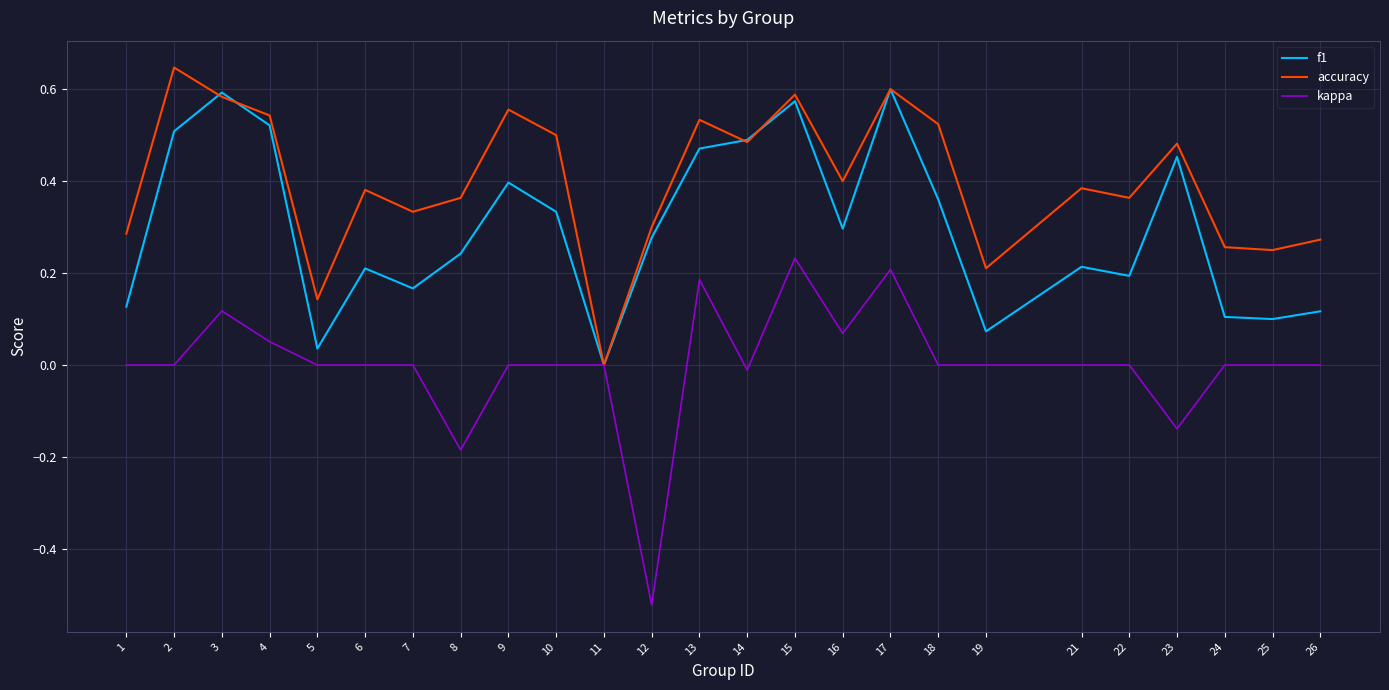

Does the chart display data point markers on the line(s)?

No